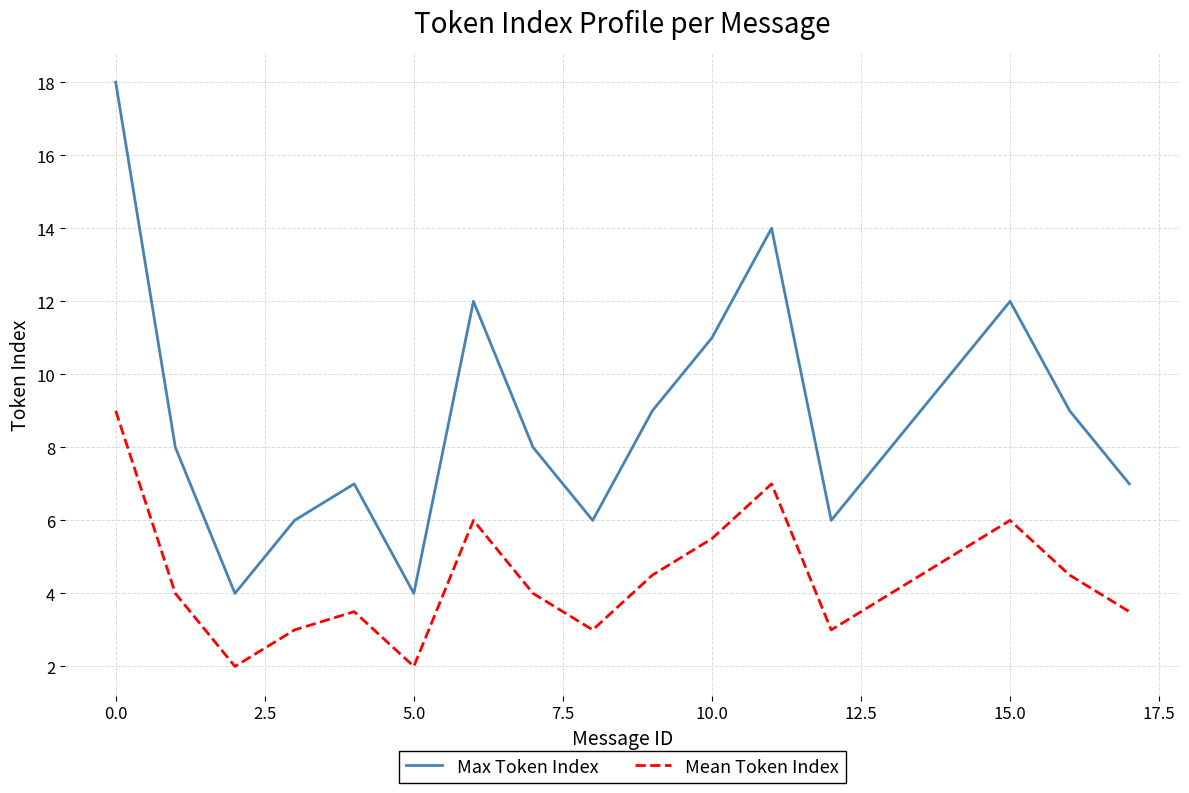

What is the difference between the maximum and second lowest values in the Mean Token Index series?

7.0